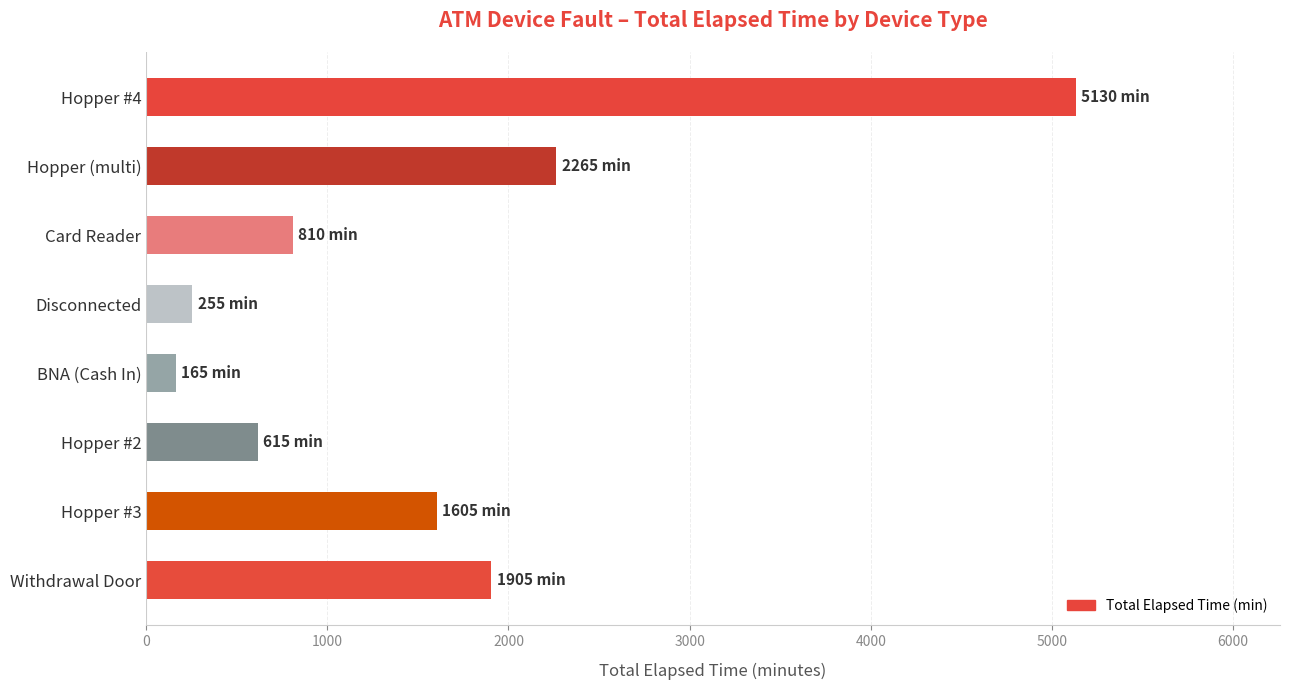

The value at BNA (Cash In) is 165. True or false?

True